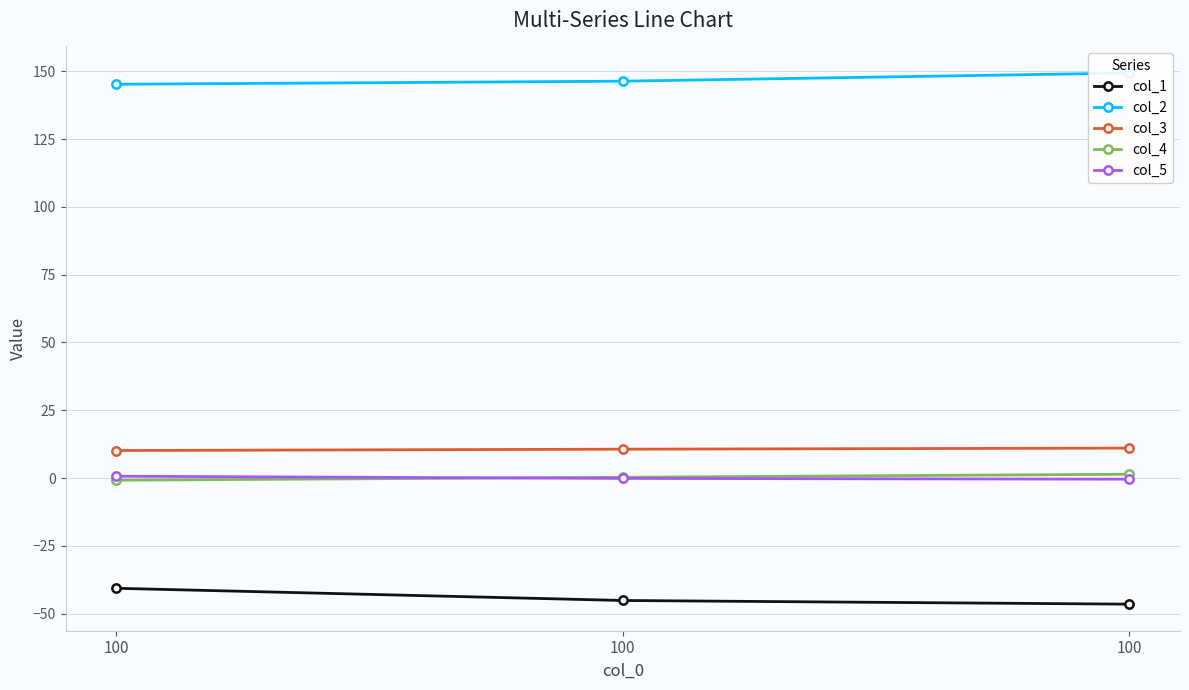

The col_1 series shows -18.3 at 100. True or false?

False